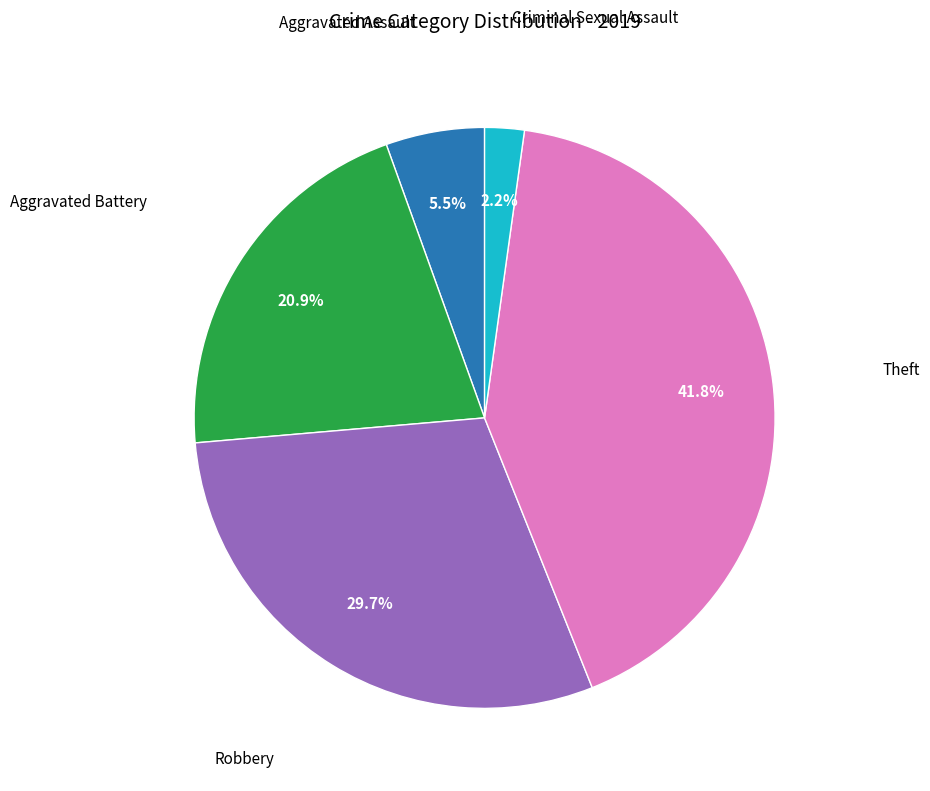

Count the number of slices in the pie.

5